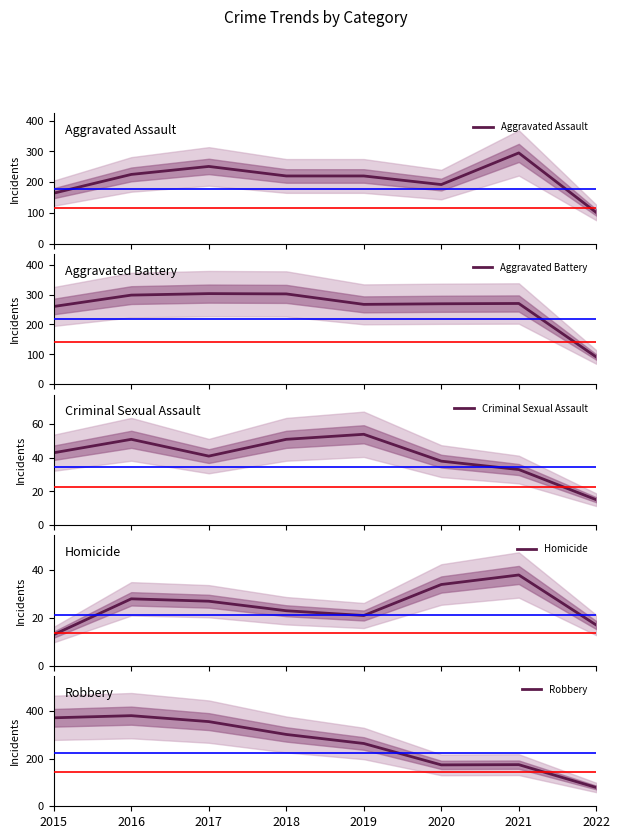

What is the total value across all series at 2020?

707